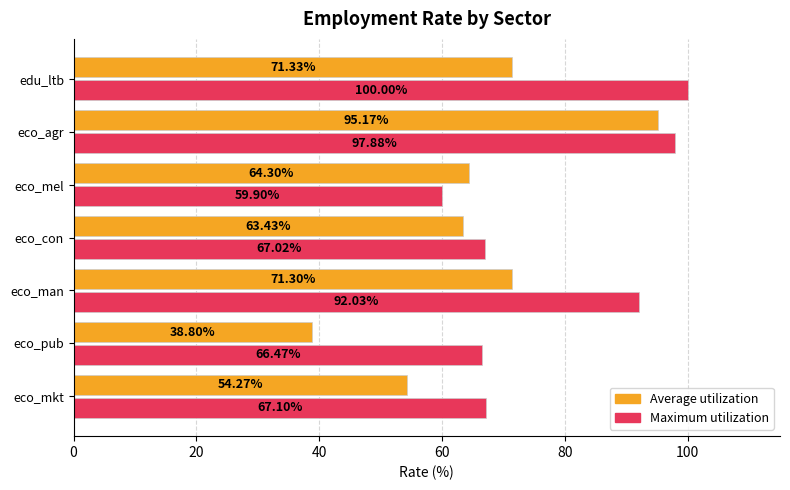

What is the difference between the maximum and minimum values in the Maximum utilization series?

40.1